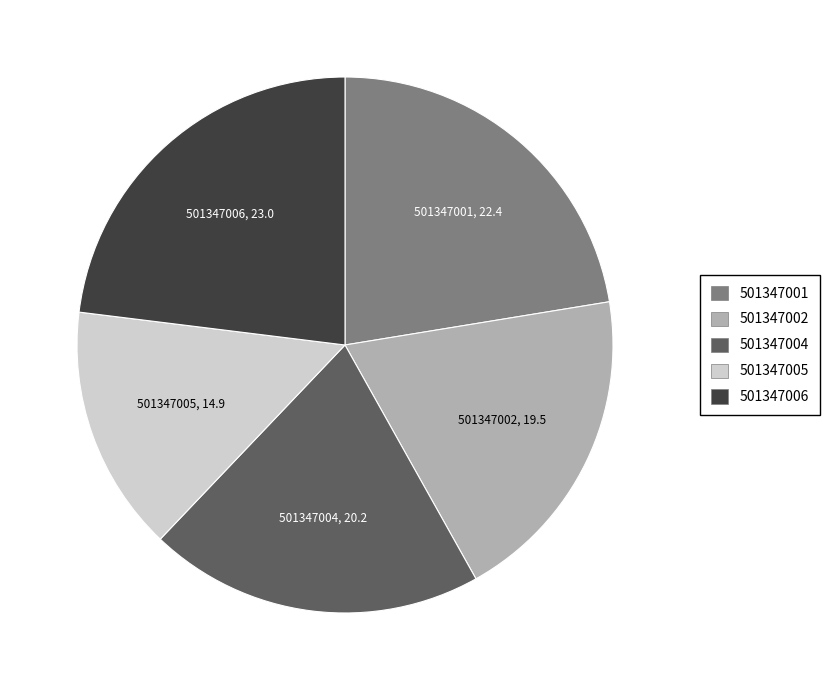

Which category has the biggest portion of the pie?

501347006